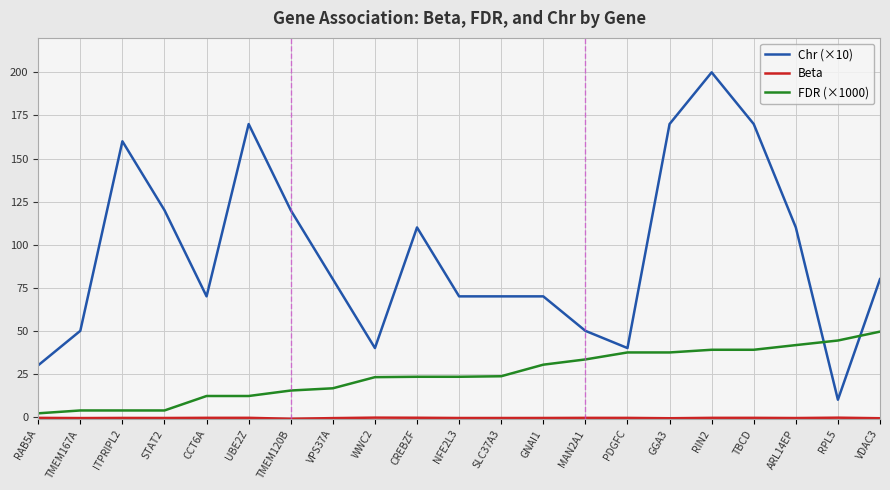

Which series has the largest total across all categories?

Chr (×10)